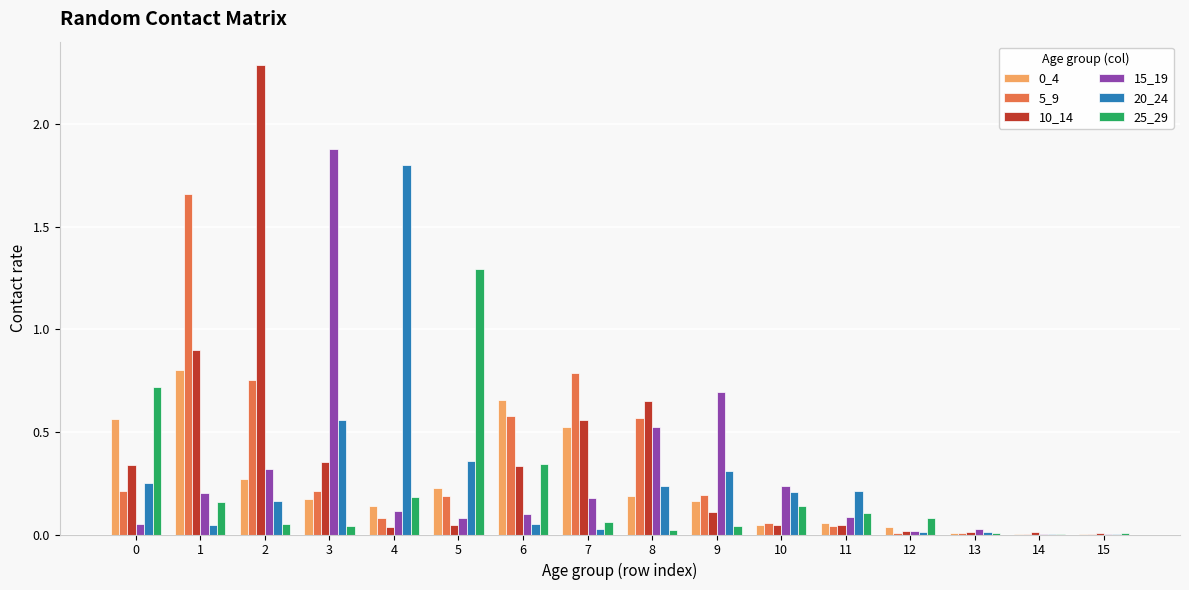

The 25_29 series shows 2.0 at 5. True or false?

False